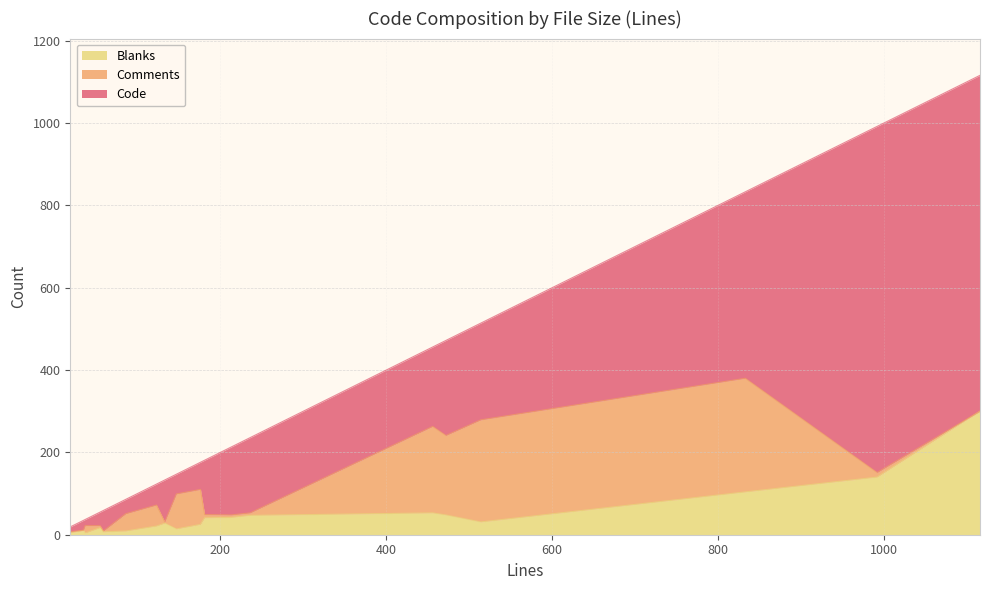

Count the number of data series in this chart.

3